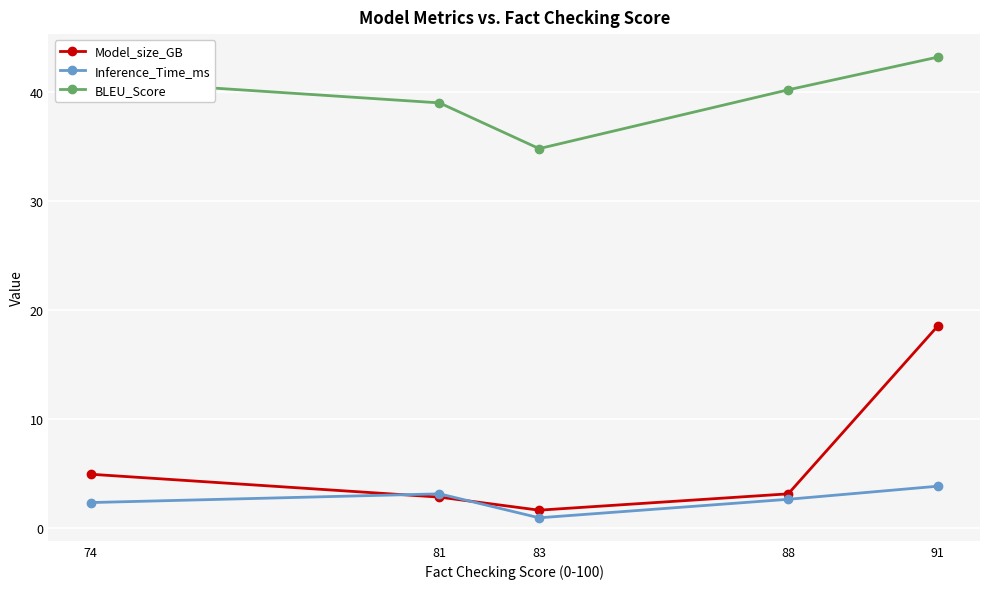

True or false: Model_size_GB and BLEU_Score cross at least once.

False